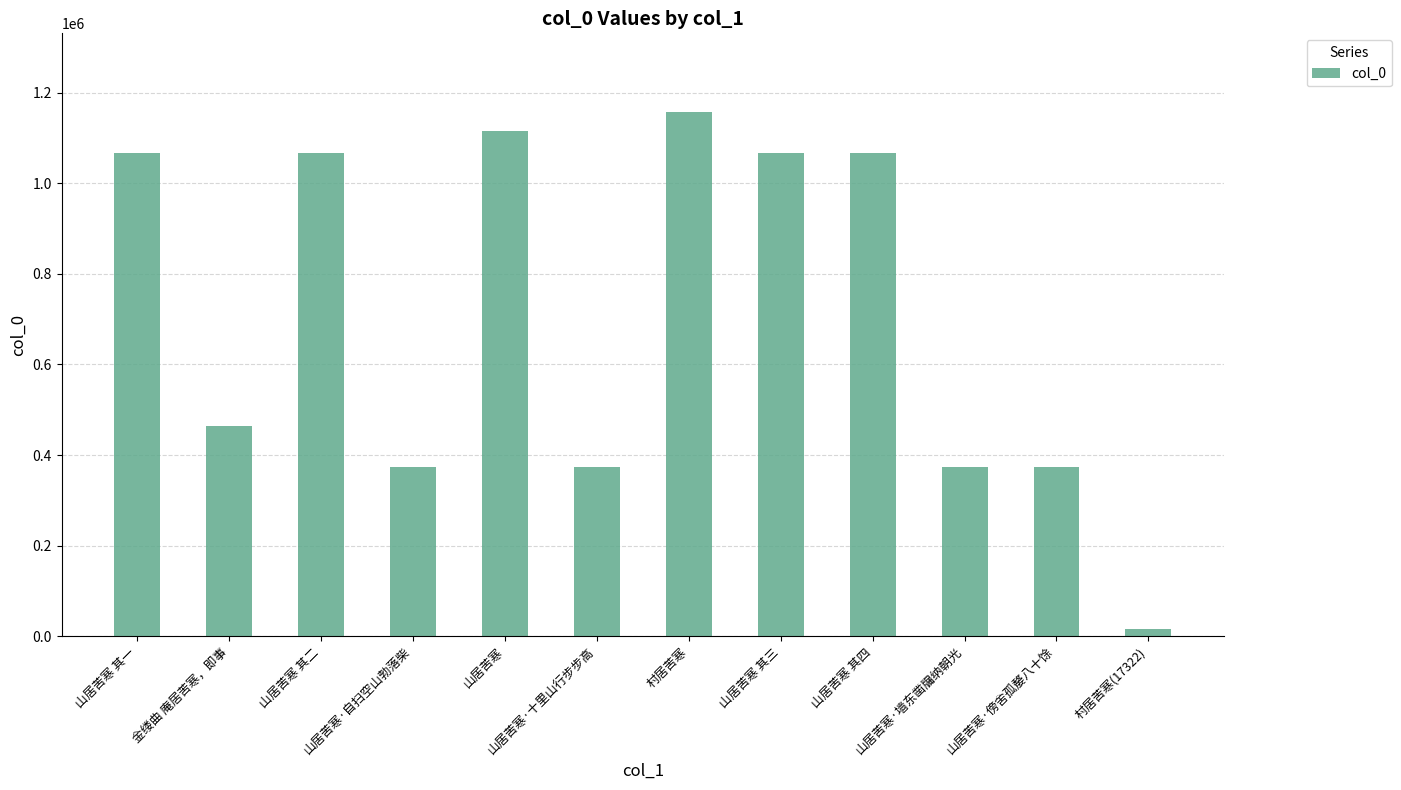

What is the difference between the second highest and minimum values?

1099026